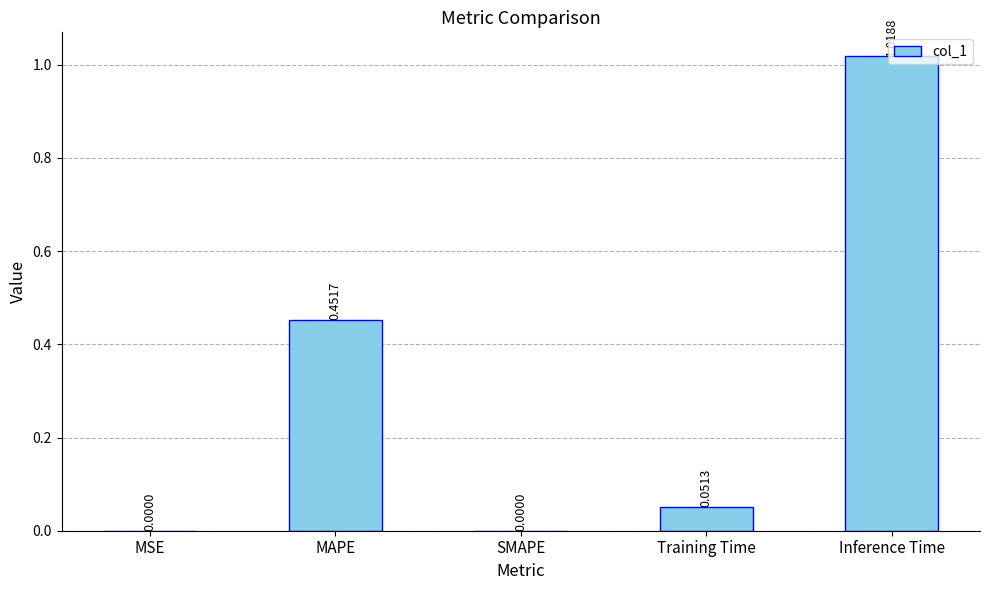

Which label corresponds to the largest value in the chart?

Inference Time